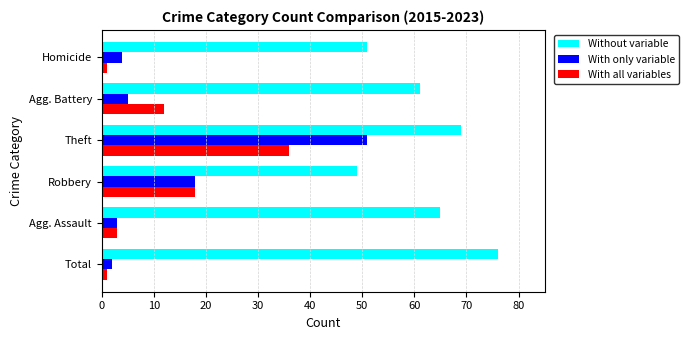

What is the highest value of the With only variable series?

51